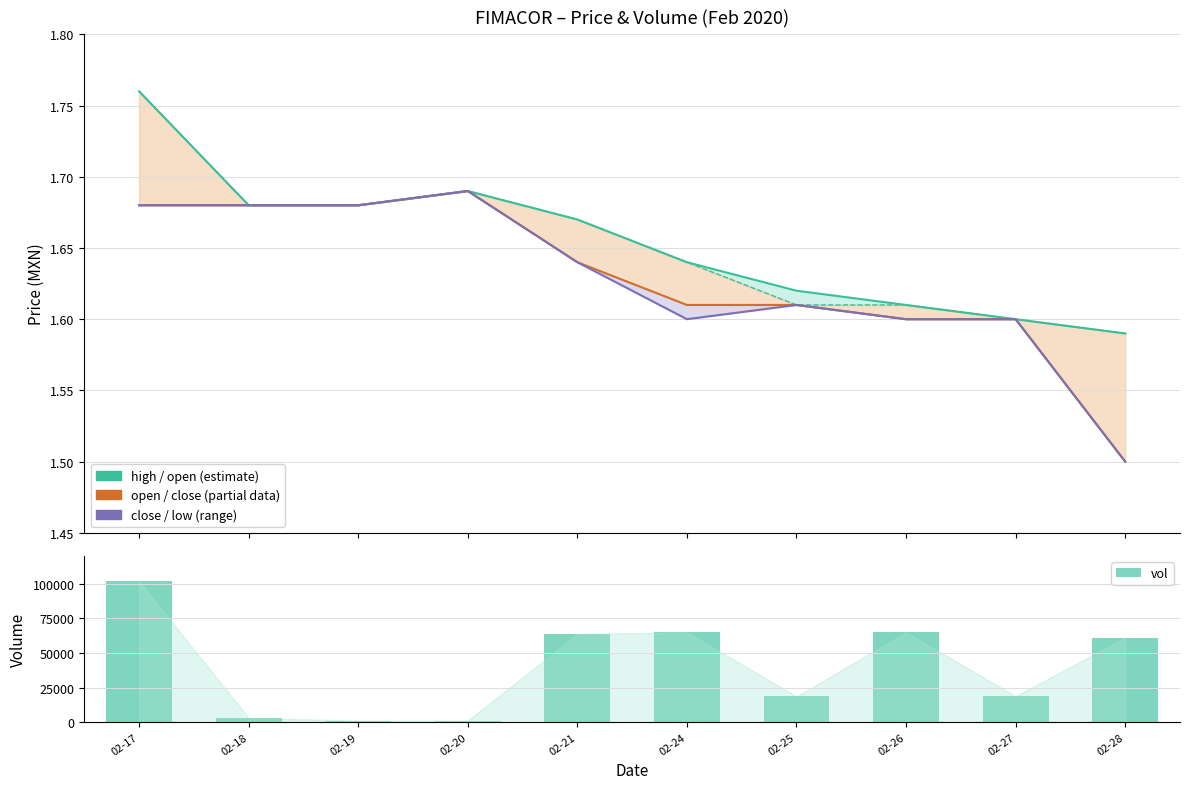

At which category is the sum across all series the highest?

02-17